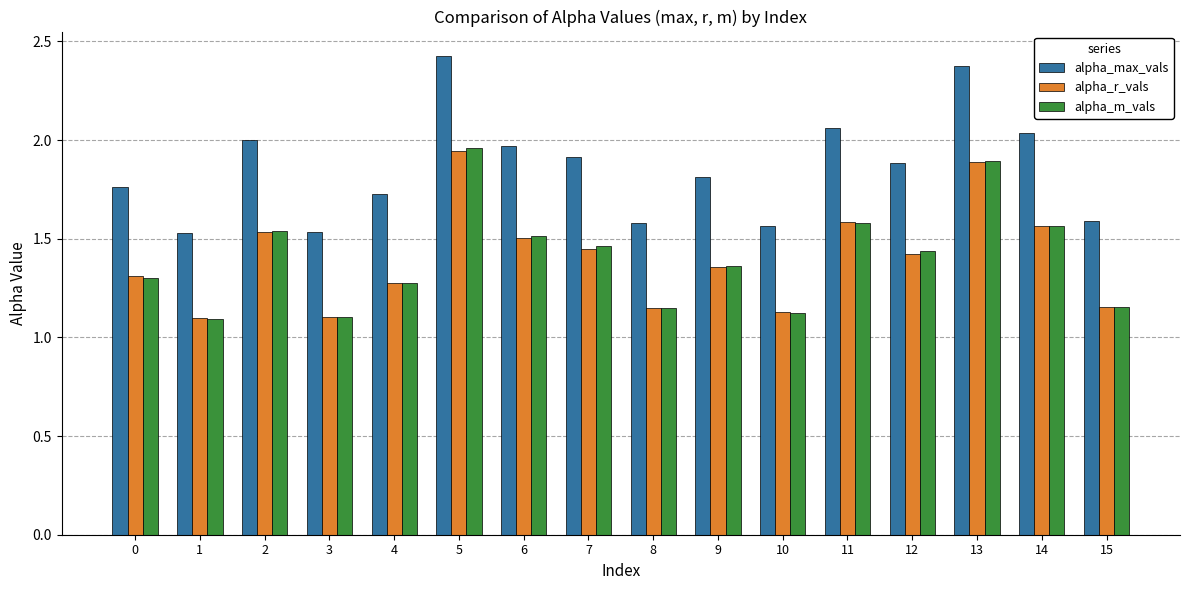

At which label does alpha_max_vals reach its peak?

5